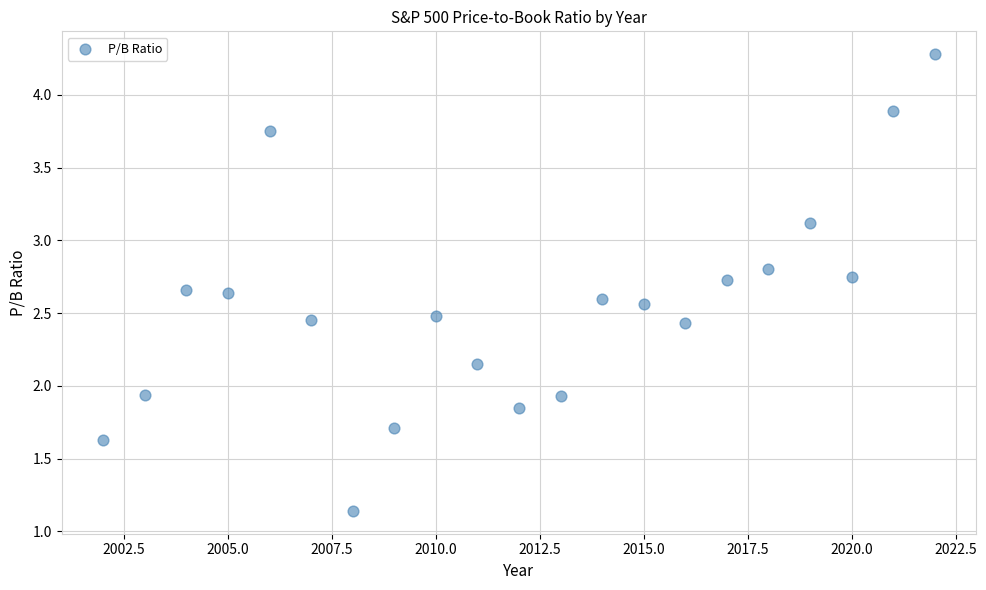

What is the range of X values (max minus min)?

20.0